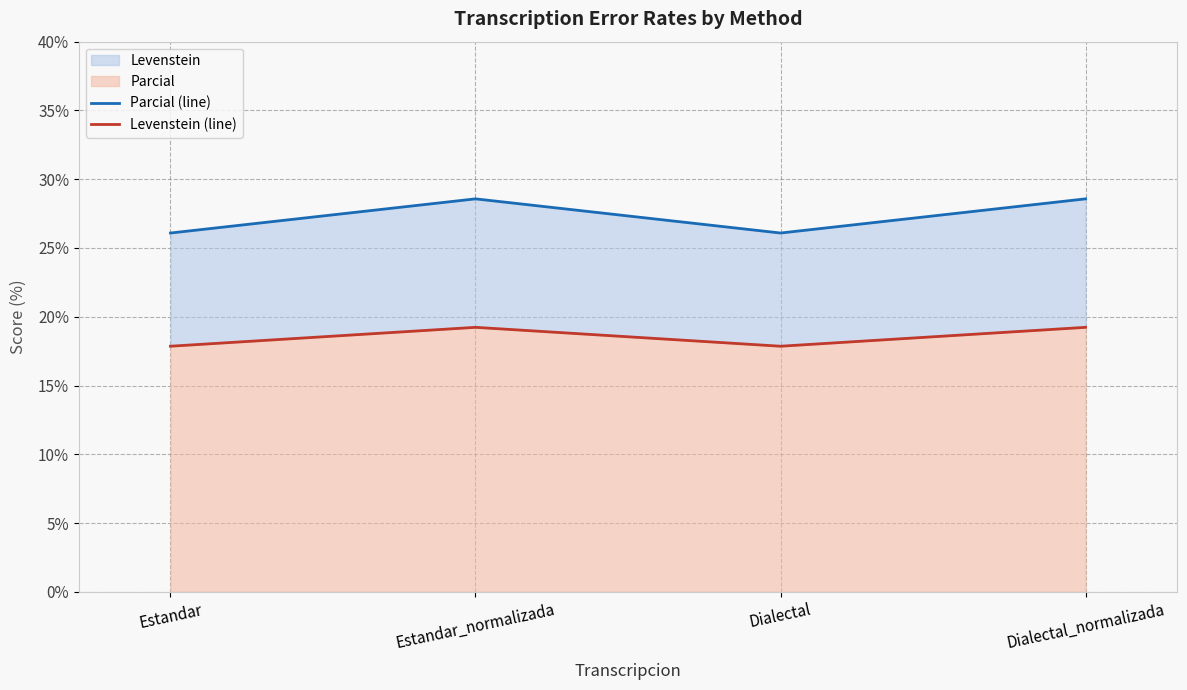

Rank the series by their average value, from lowest to highest.

Levenstein (line), Parcial (line)